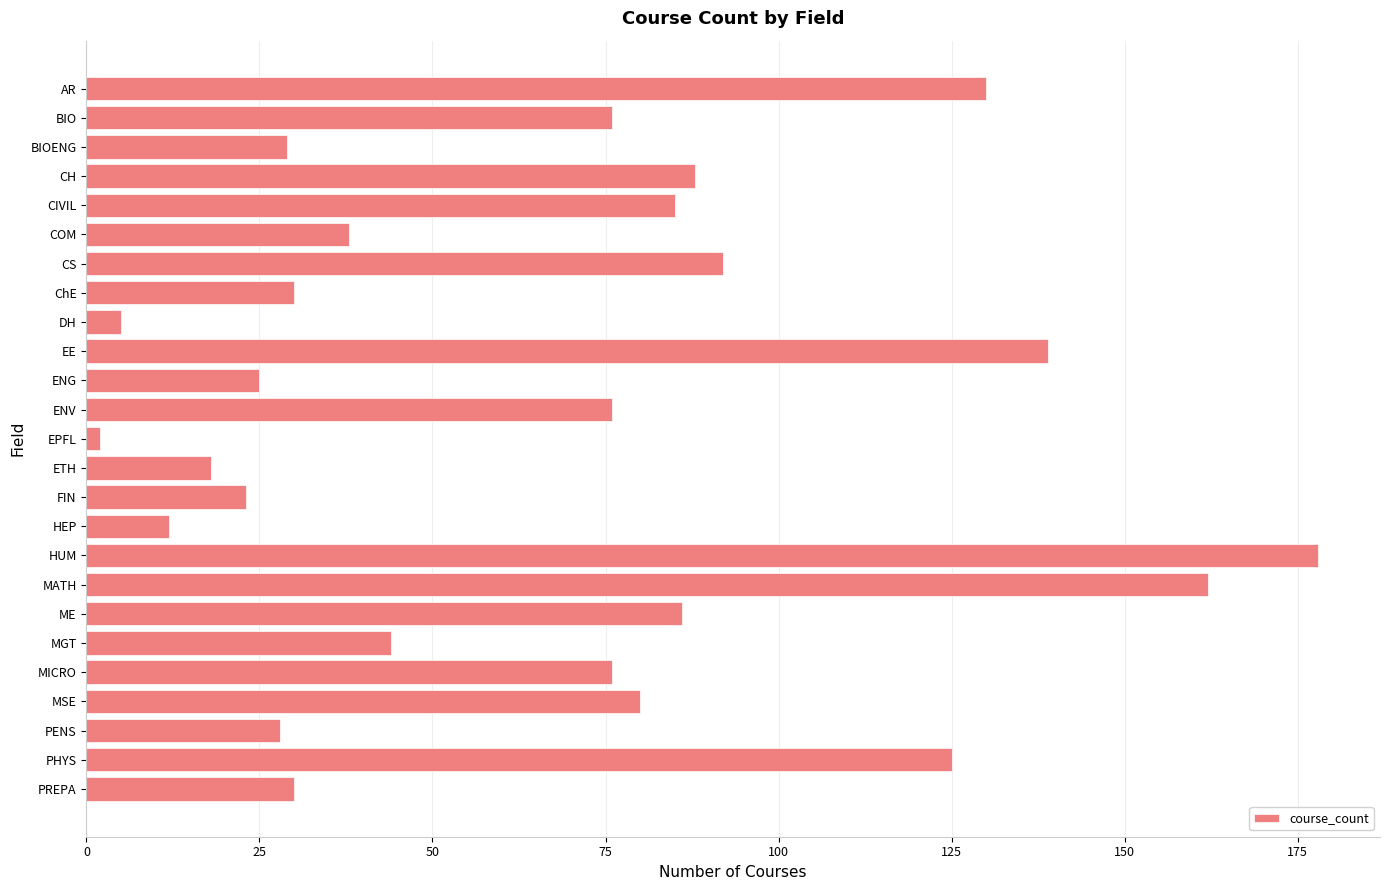

What is the average value?

67